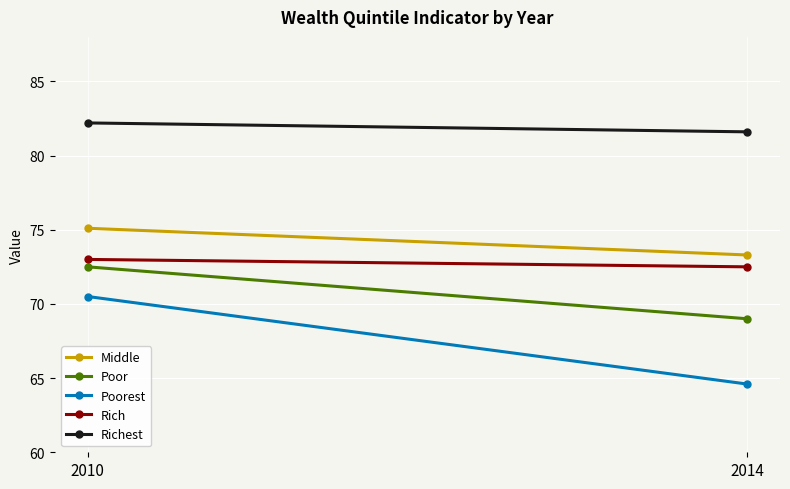

How many Poor values are between 69 and 72?

1